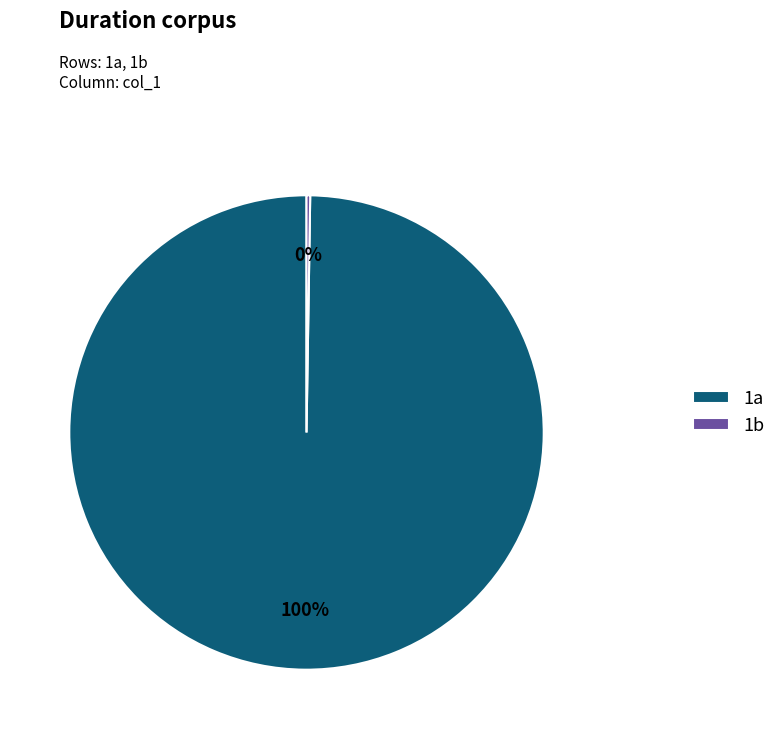

What is the majority slice?

1a